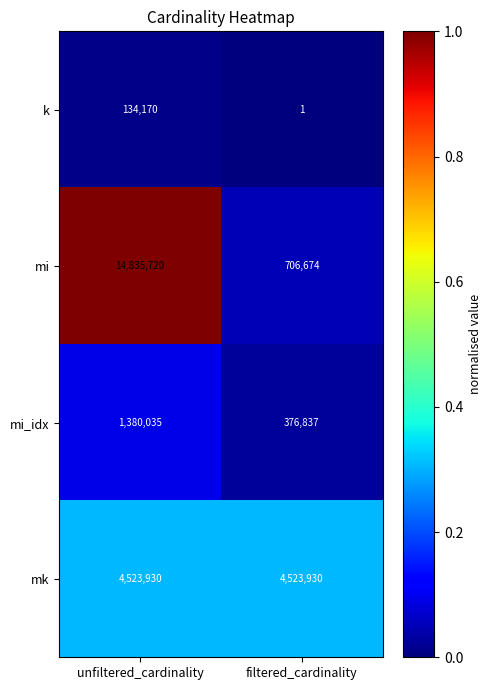

Which series has the largest total across all categories?

mi